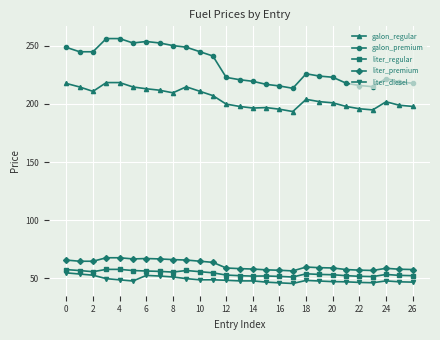

True or false: liter_regular and galon_regular cross at least once.

False